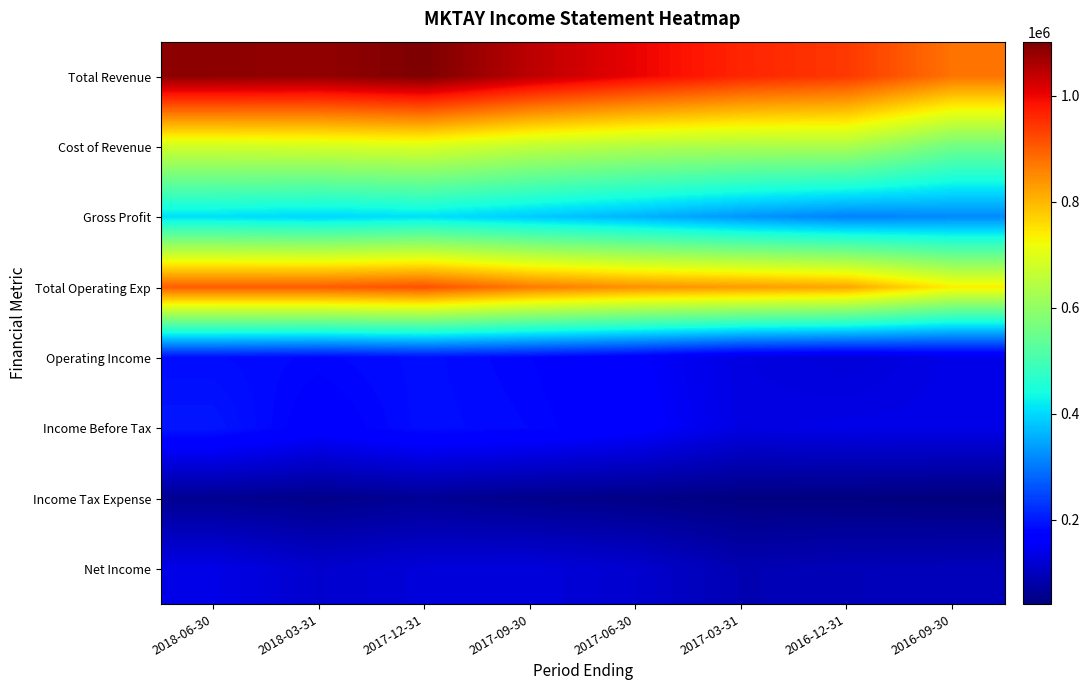

List the series in order of their peak value, lowest first.

Income Tax Expense, Net Income, Operating Income, Income Before Tax, Gross Profit, Cost of Revenue, Total Operating Exp, Total Revenue